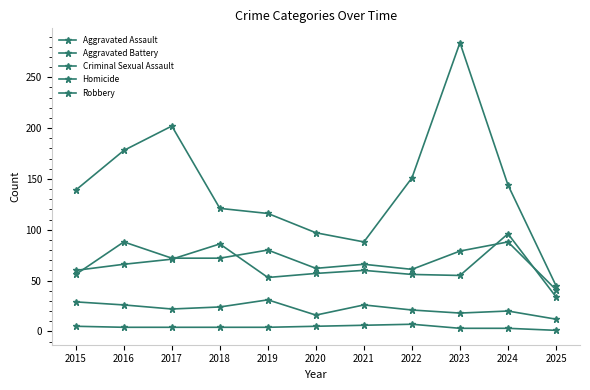

Between 2016 and 2021, which series saw the biggest shift?

Robbery